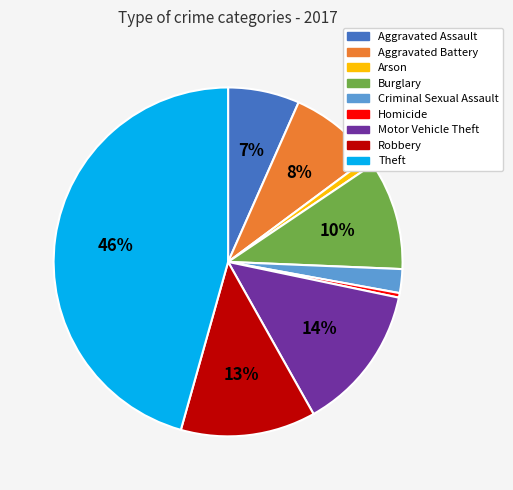

Do Arson and Motor Vehicle Theft together represent more than half of the pie?

No